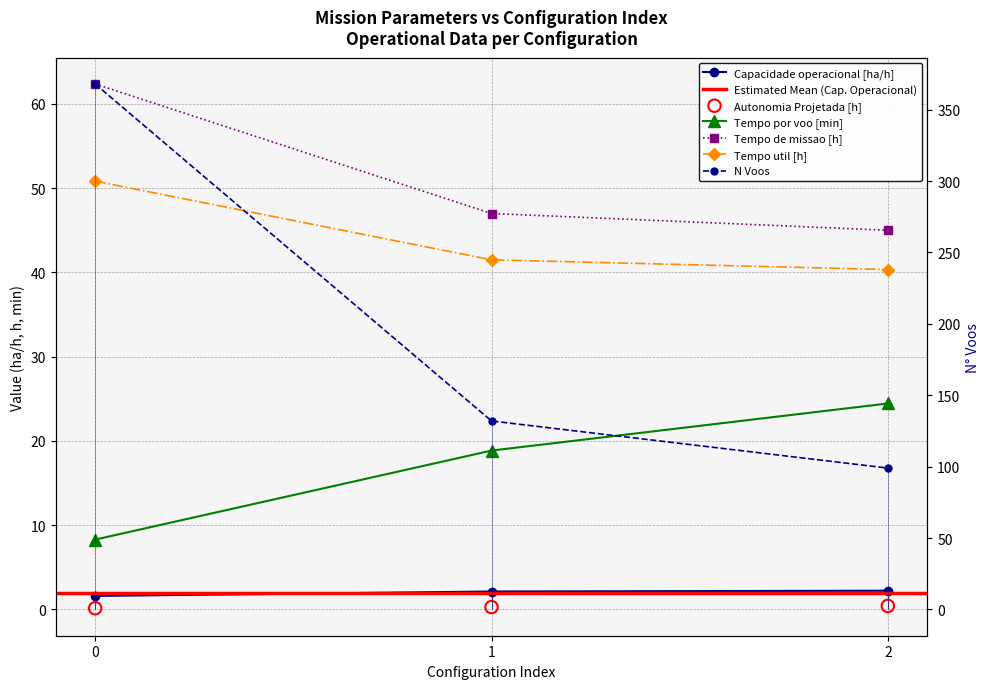

At how many categories does at least one series exceed 231?

1